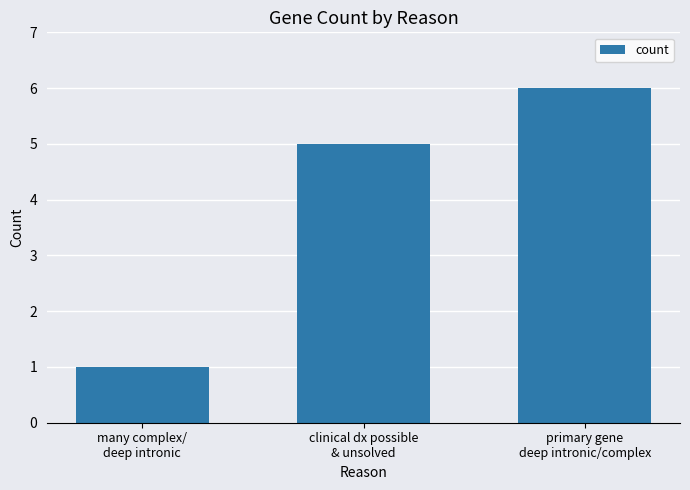

Reading left to right, what are all the values shown in this chart?

1	5	6